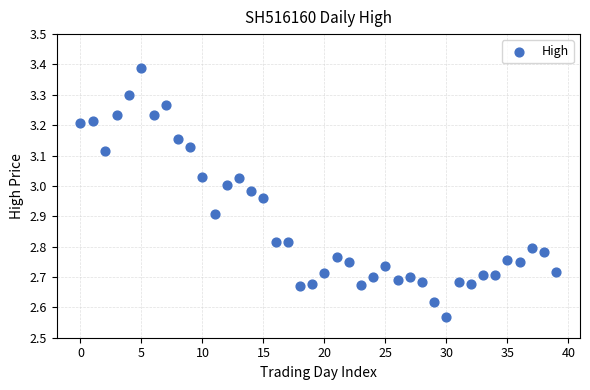

What is the range of Y values (max minus min)?

0.8